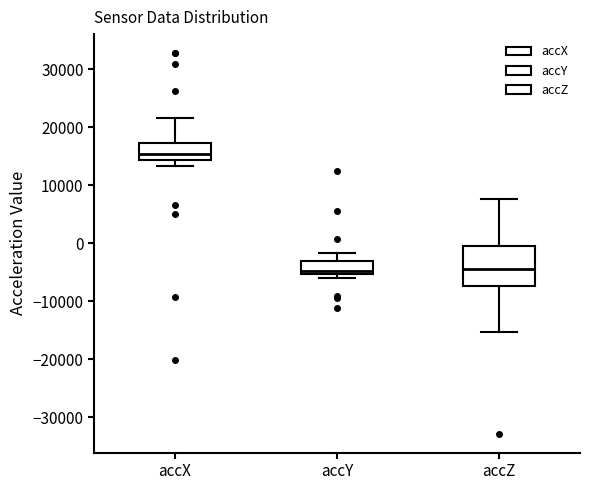

Which box has the highest median line?

accX